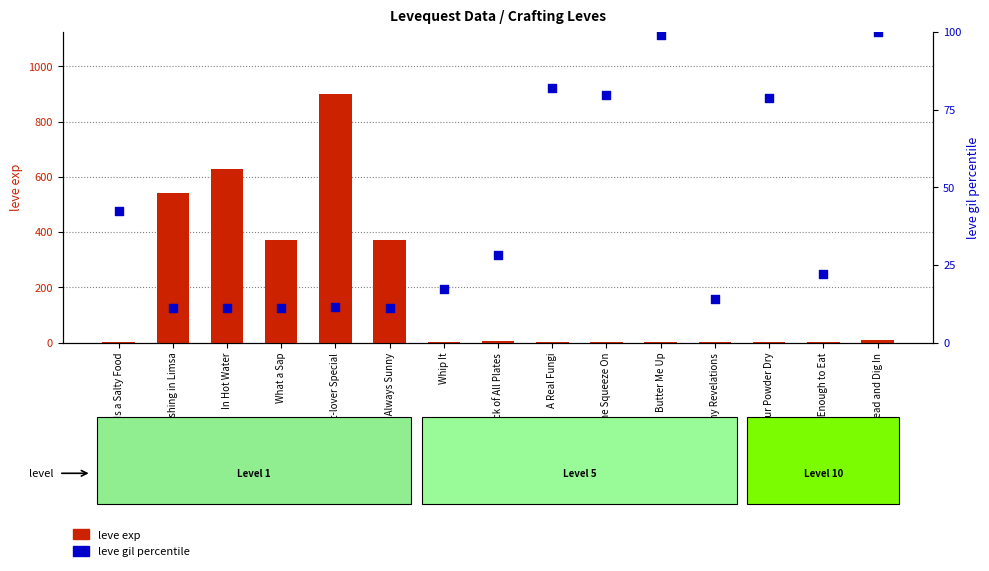

What are all the series names shown in the legend?

leve exp, leve gil percentile